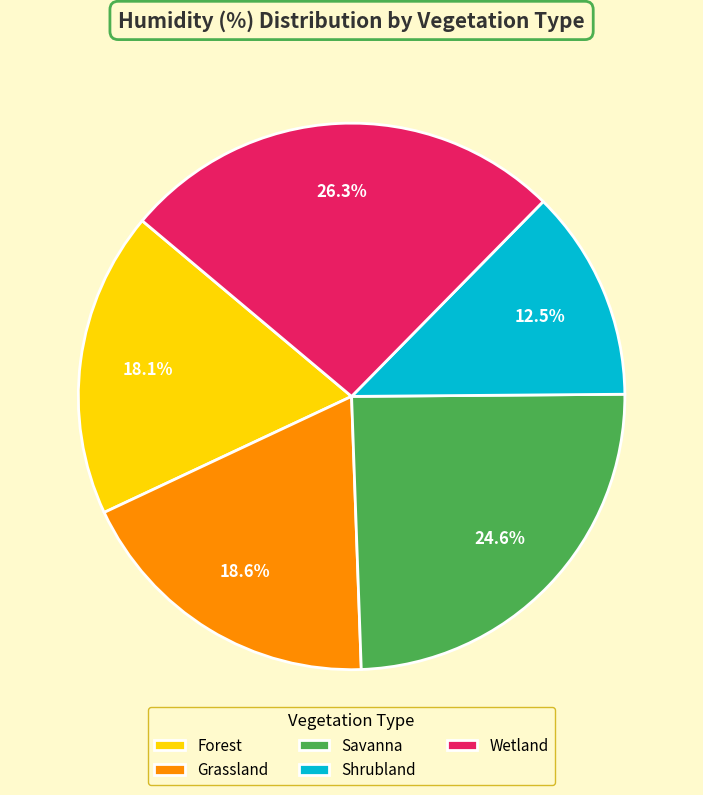

Count the number of slices in the pie.

5